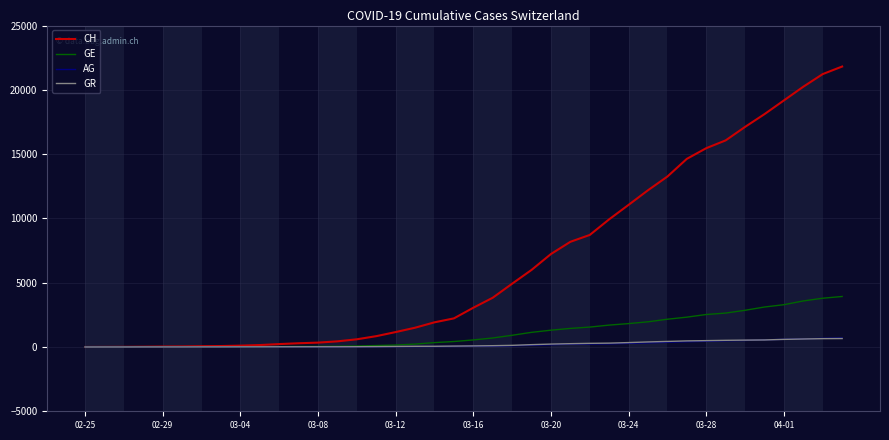

What is the maximum value for AG?

702